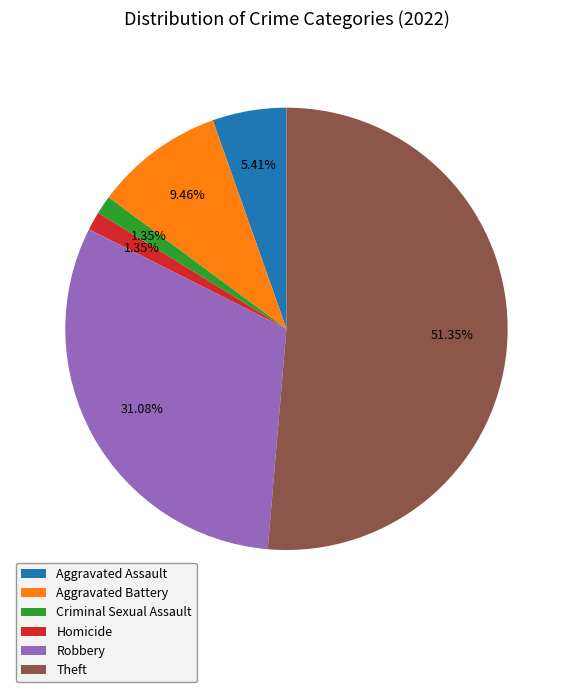

To the nearest percent, what is the combined percentage of Aggravated Assault and Robbery?

36%